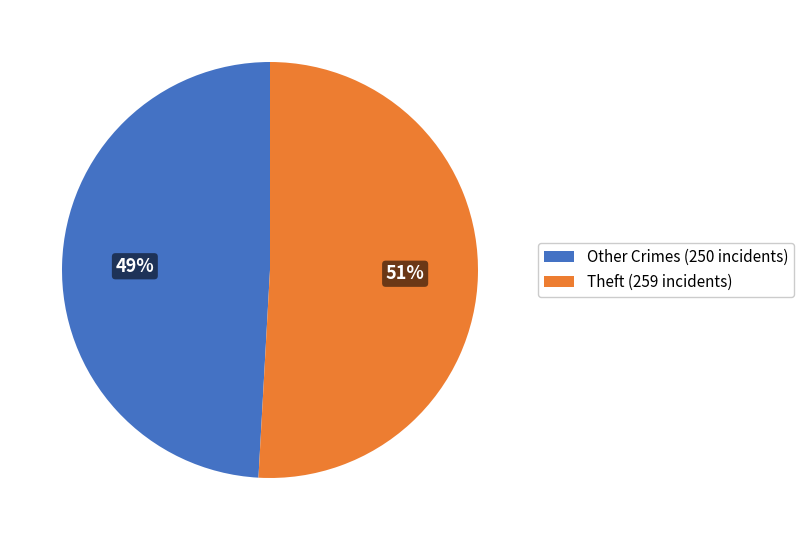

How many slices are in this pie chart?

2